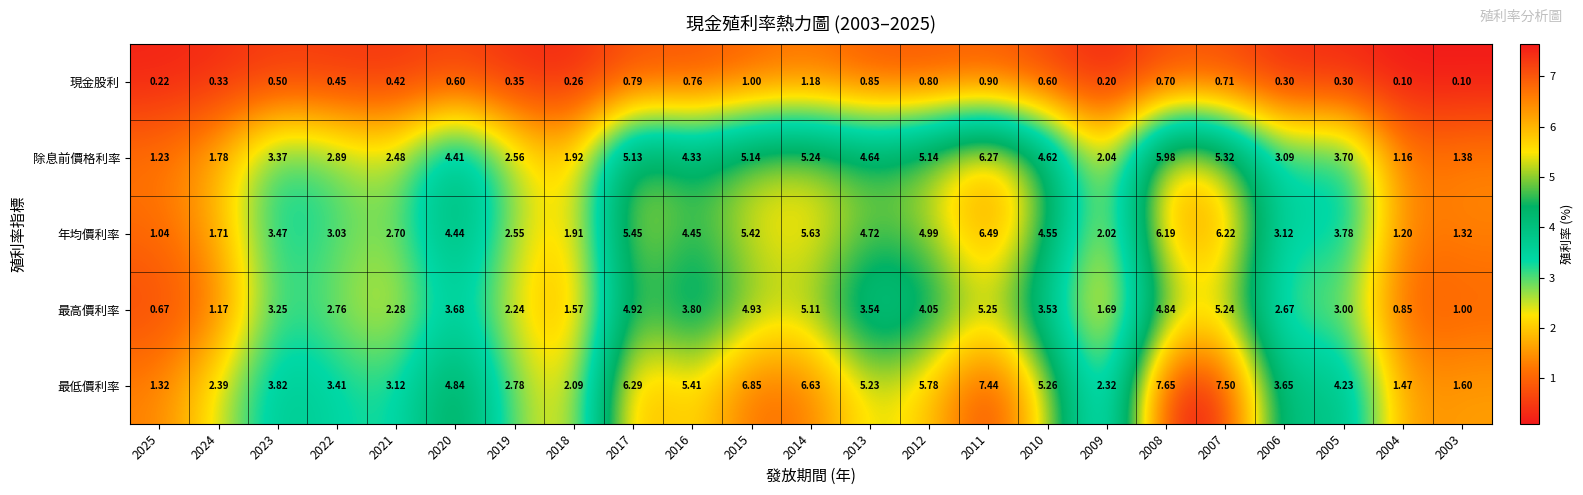

Rank the series by their maximum value, from lowest to highest.

現金股利, 最高價利率, 除息前價格利率, 年均價利率, 最低價利率